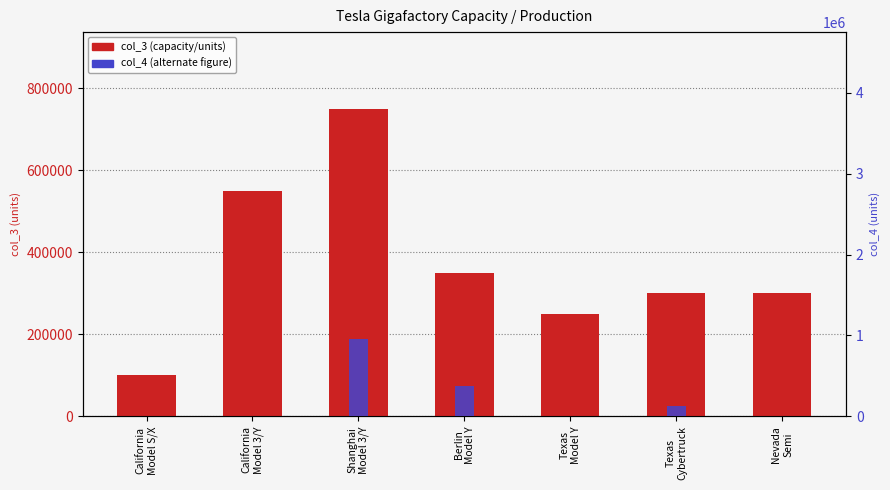

At Berlin
Model Y, list the series in order from largest to smallest.

col_4 (alternate figure), col_3 (capacity/production)